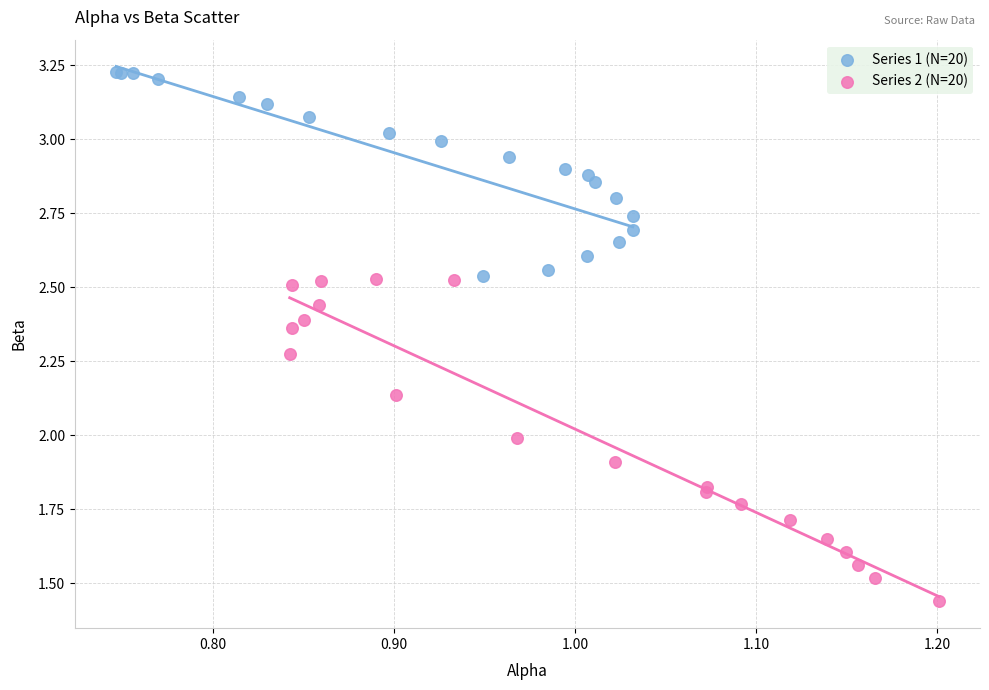

What are all the series names shown in the legend?

Series 1 (N=20), Series 2 (N=20)